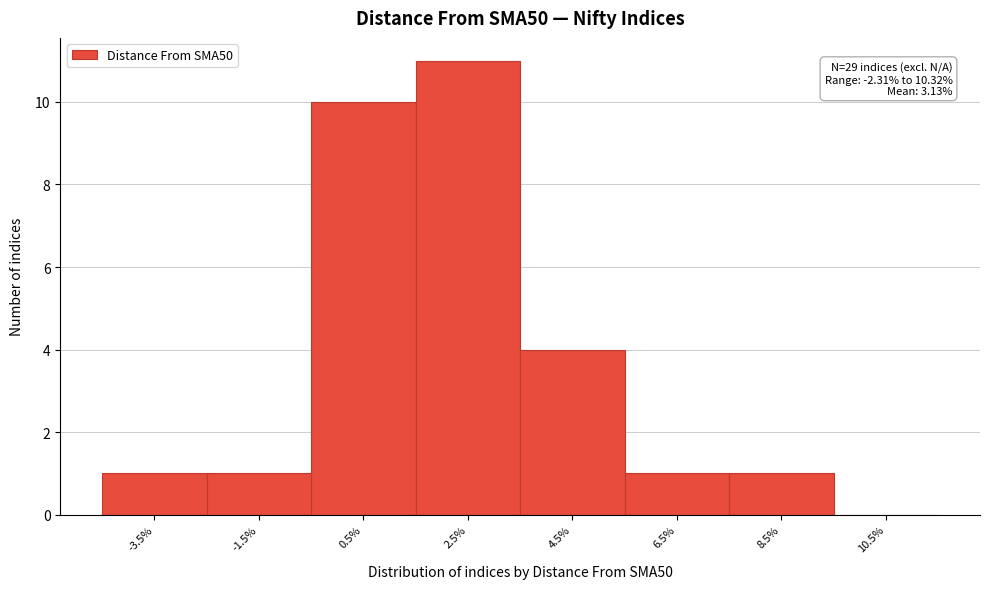

Reading left to right, list all the values displayed in this chart.

-3.5%=1	-1.5%=1	0.5%=10	2.5%=11	4.5%=4	6.5%=1	8.5%=1	10.5%=0